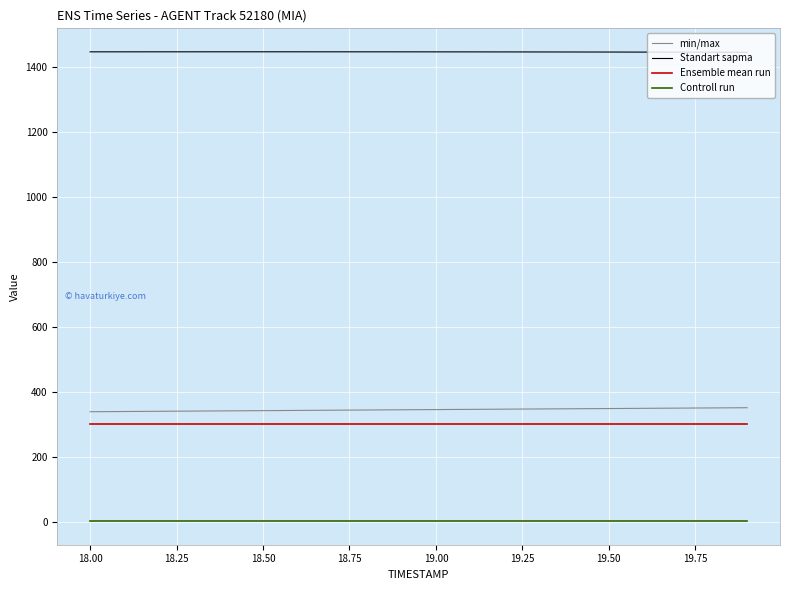

Which series has the largest total across all categories?

Standart sapma